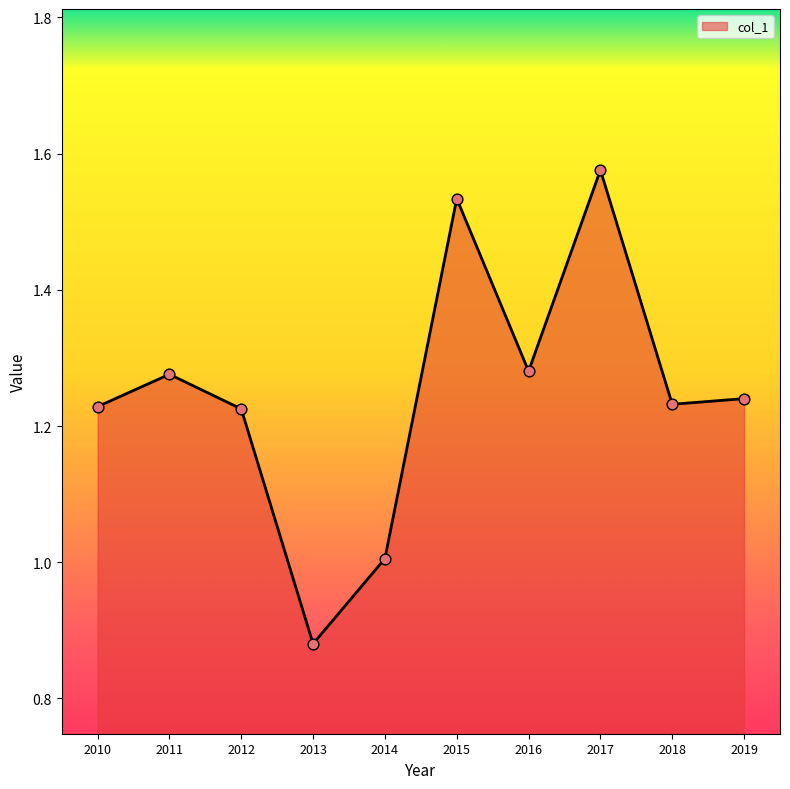

Which has a higher value, 2010 or 2015?

2015